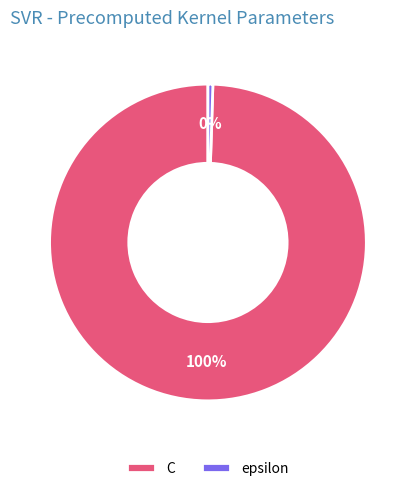

To the nearest percent, what portion does C represent?

100%